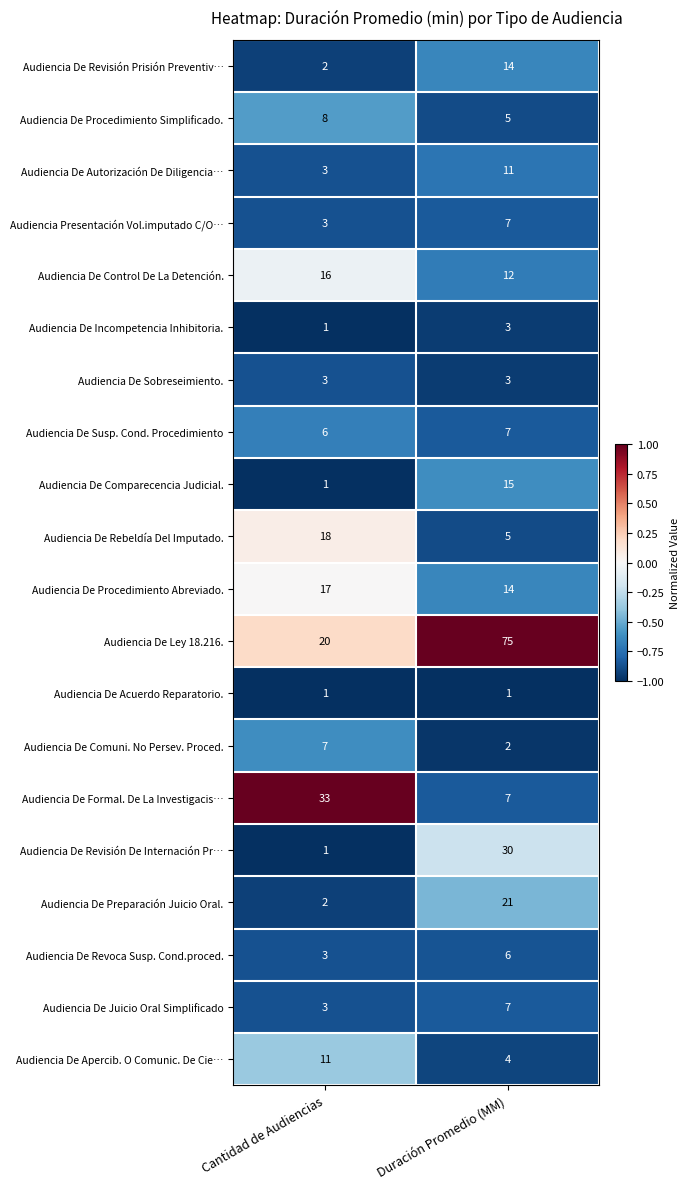

What is the sum of the Audiencia De Incompetencia Inhibitoria. values at Duración Promedio (MM) and Cantidad de Audiencias?

4